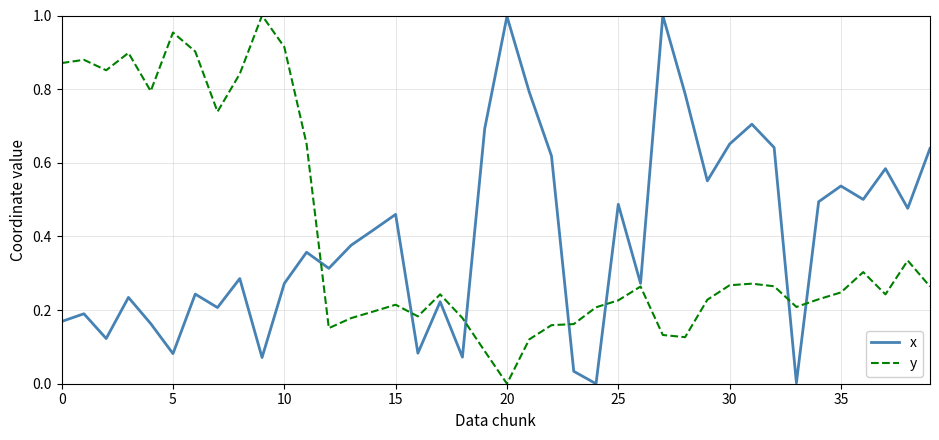

What is the difference between the maximum and minimum values in the x series?

1.0